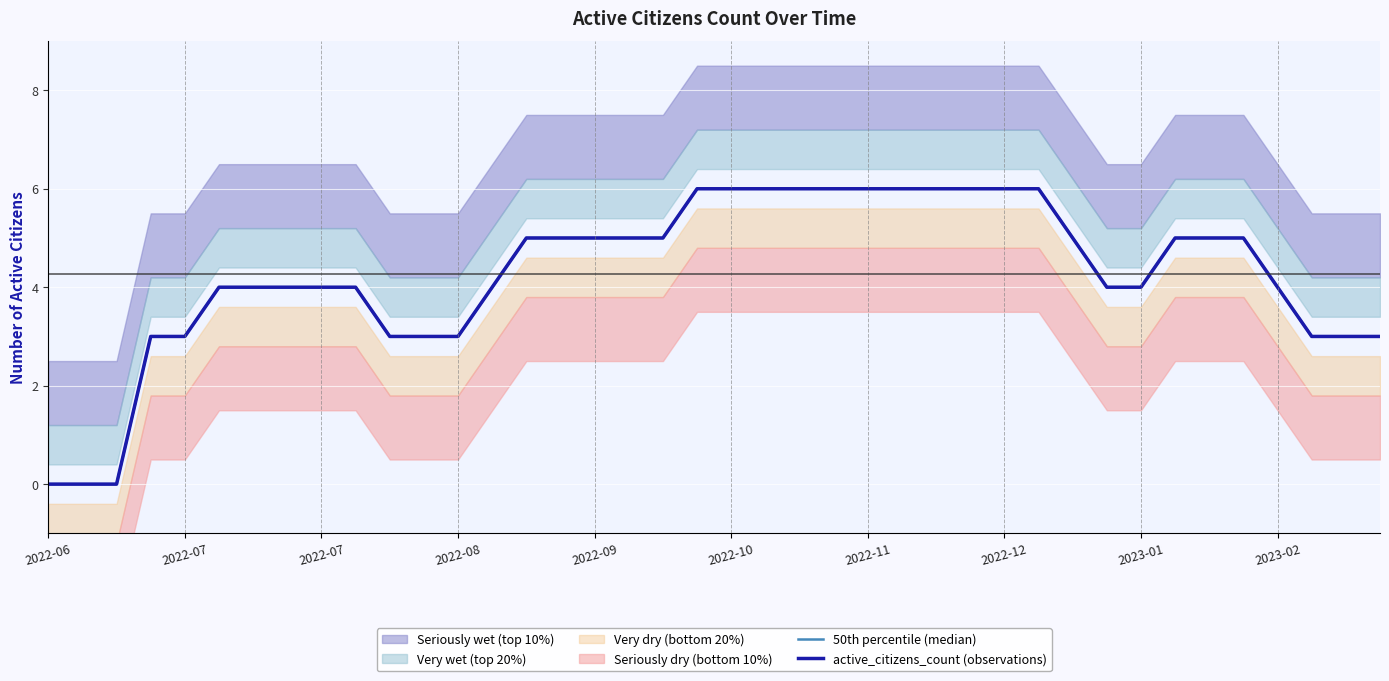

Which series has the largest total across all categories?

50th percentile (median)